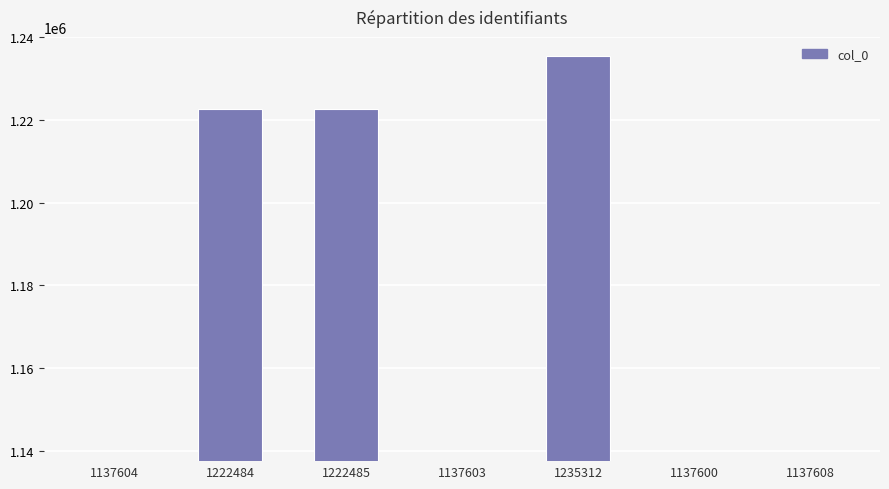

What is the average value?

1175814